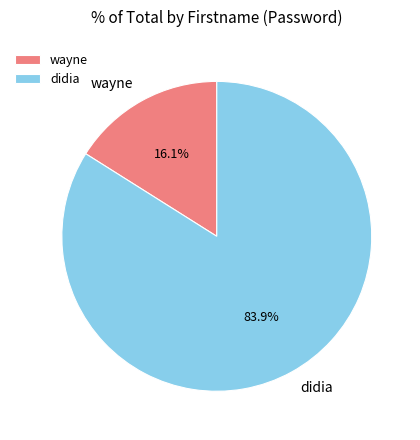

Count the number of slices in the pie.

2